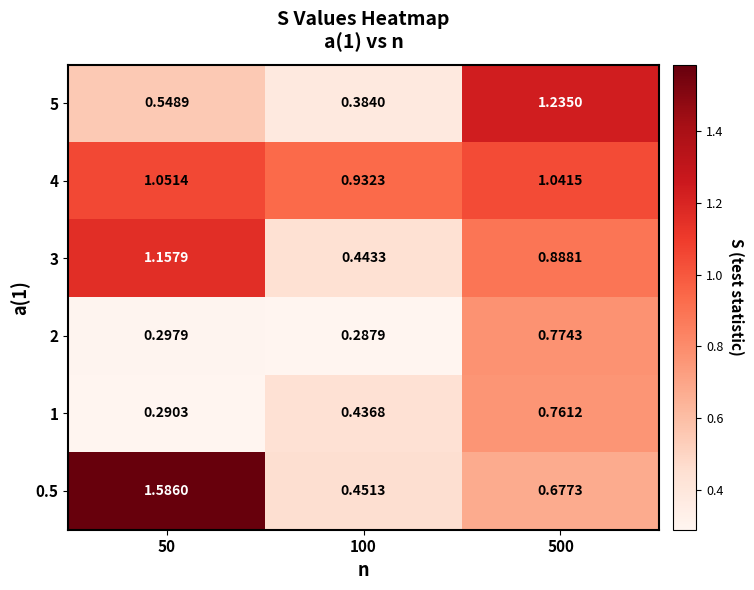

At which category is the sum across all series the highest?

500